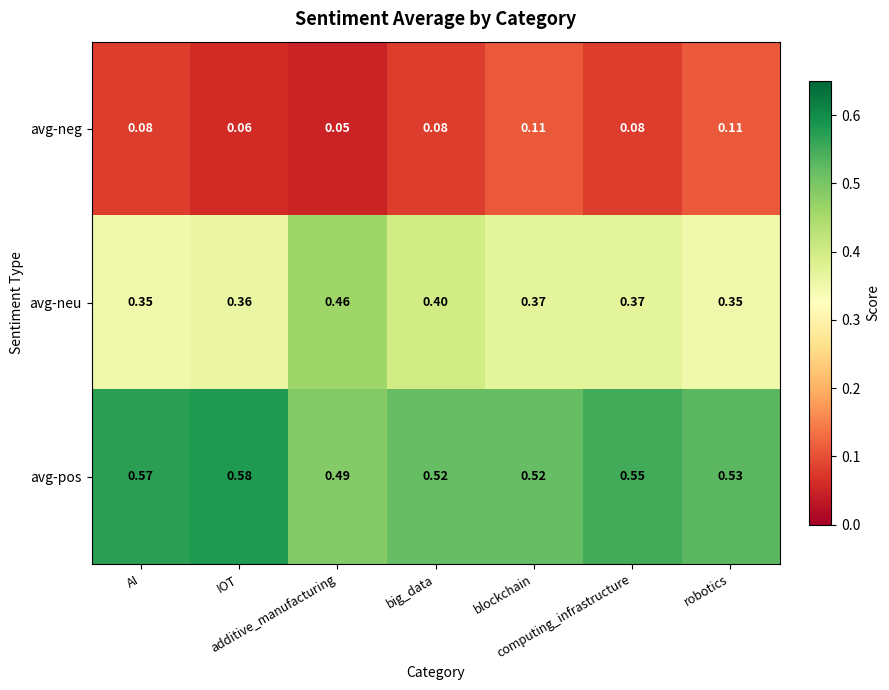

Which series has the largest range (max minus min)?

avg-neu